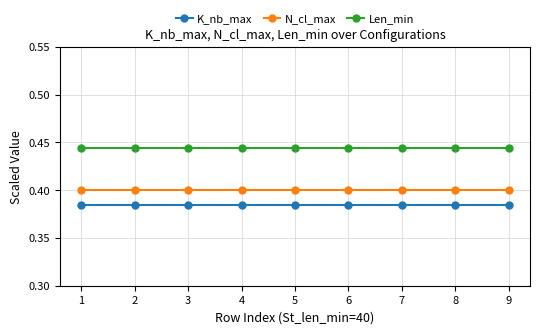

Is it true that K_nb_max equals 0.4 at 9?

True